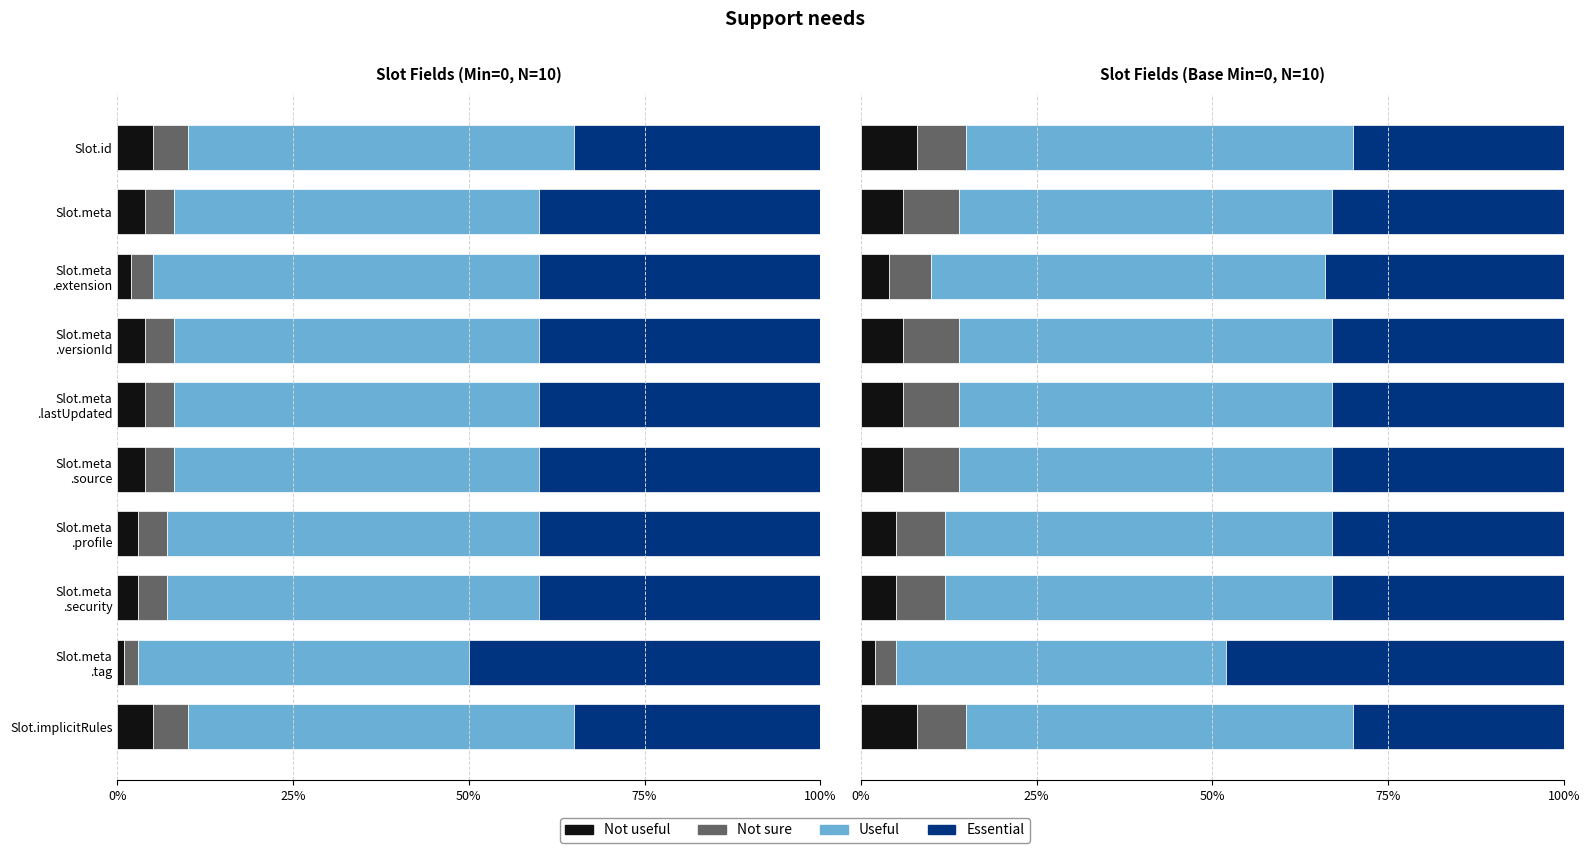

What position from the left is Slot.meta .lastUpdated?

5